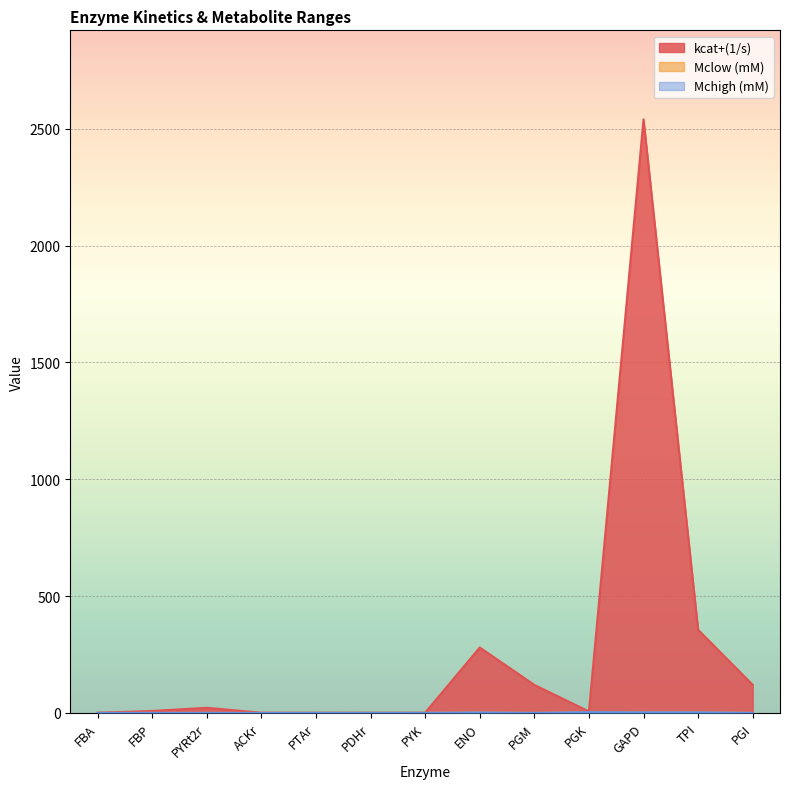

Between FBA and PGM, which series saw the biggest shift?

kcat+(1/s)